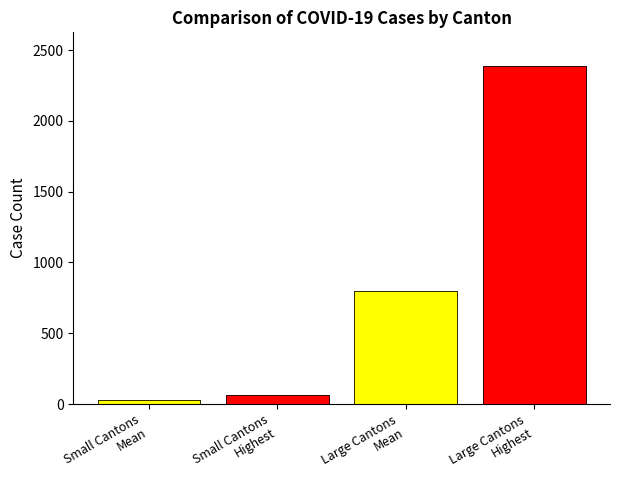

What position from the right is Small Cantons
Highest?

3